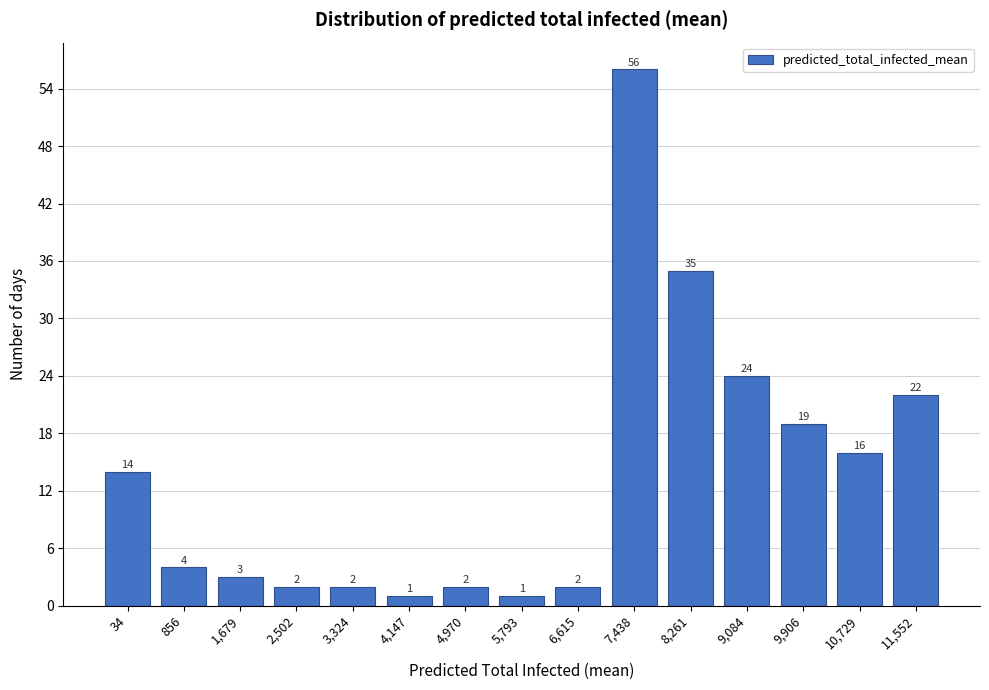

Reading left to right, what are all the values shown in this chart?

14	4	3	2	2	1	2	1	2	56	35	24	19	16	22